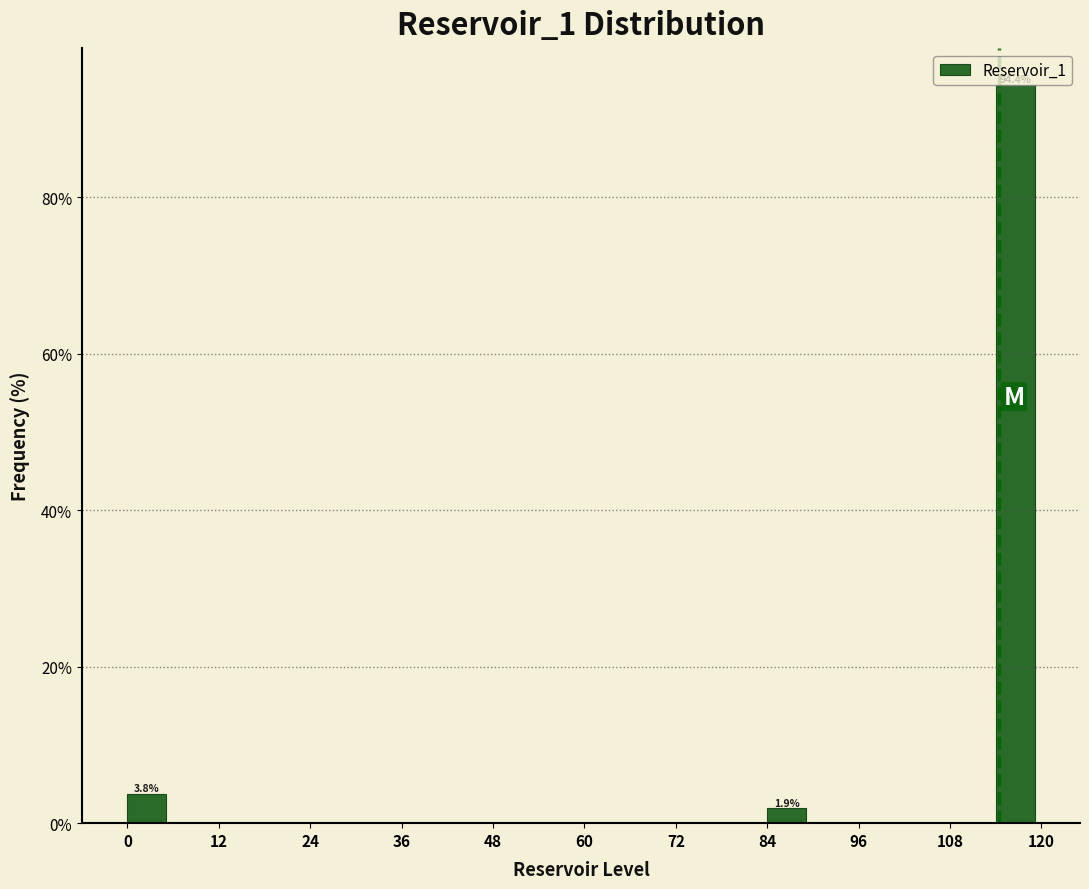

Read against the x-axis, roughly where is the centre of the tallest bar?

116